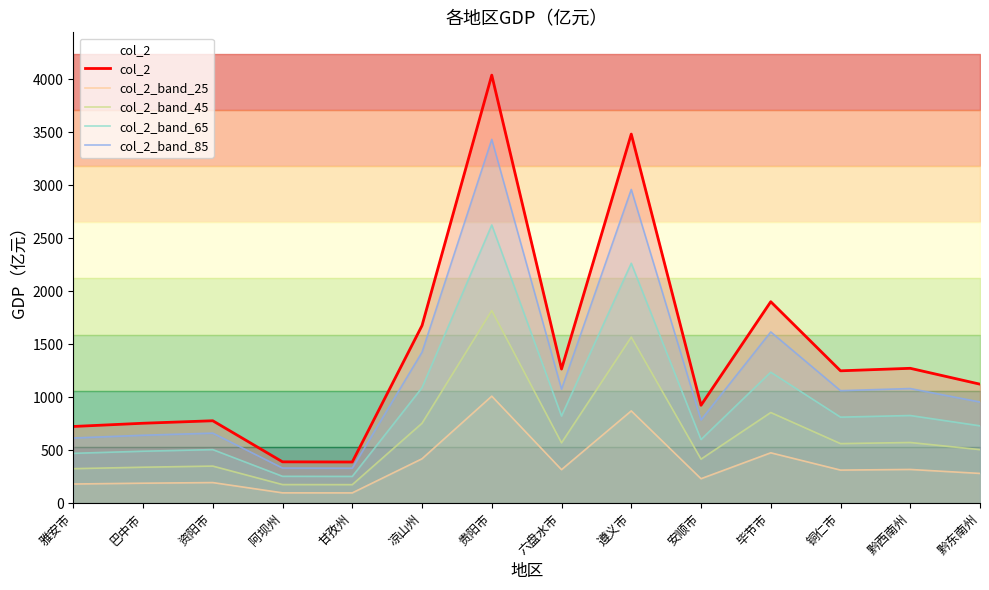

What is the difference between the highest and lowest values at 黔东南州?

842.3